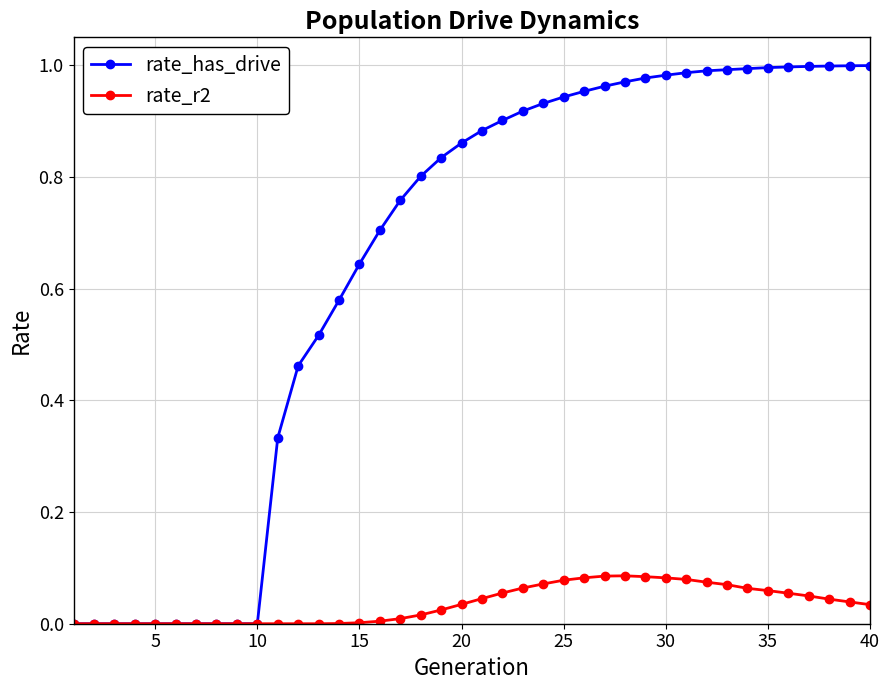

Rank the series by their average value, from lowest to highest.

rate_r2, rate_has_drive